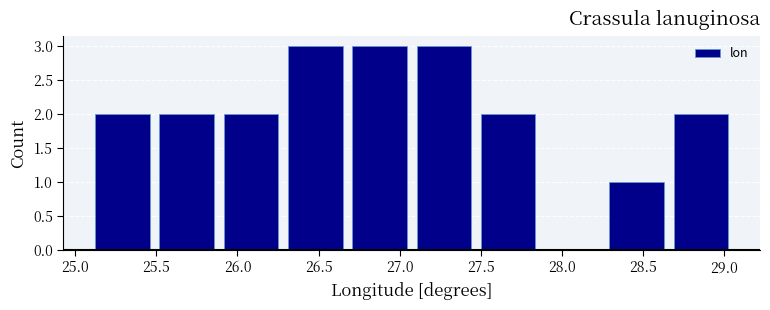

How tall is the bar that spans 27.45 to 27.85 on the x-axis? Neither the bar edges nor the heights are printed on the chart, so give them approximately, as read against the axes.

2